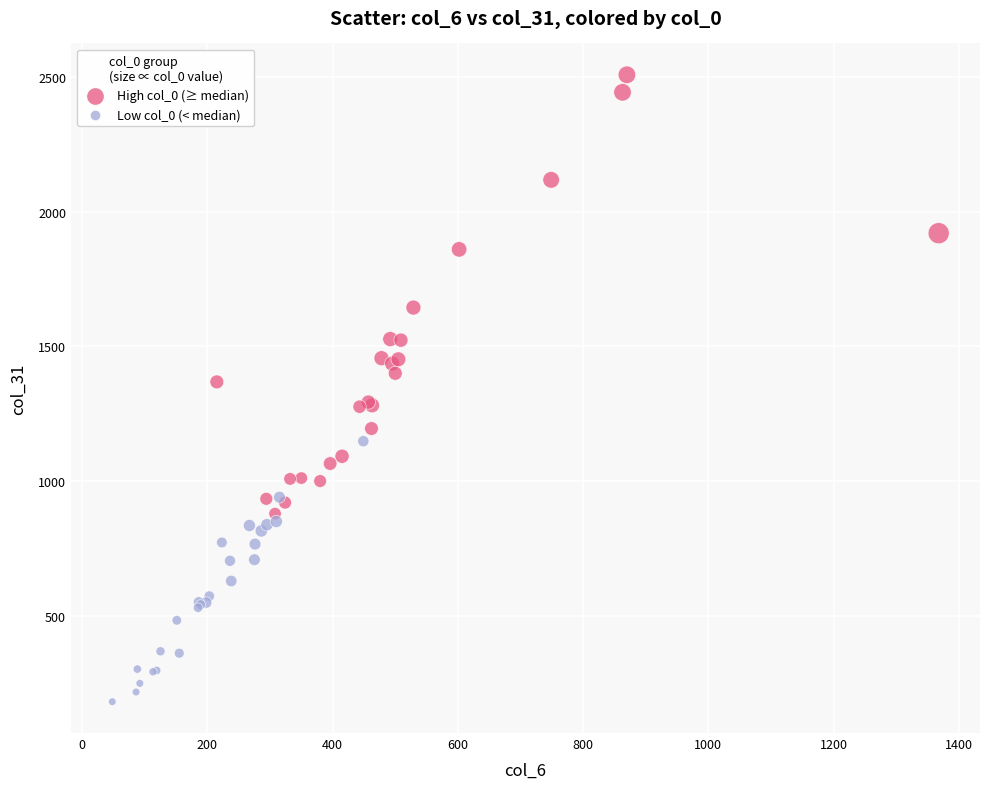

What are all the series names shown in the legend?

High col_0 (≥ median), Low col_0 (< median)